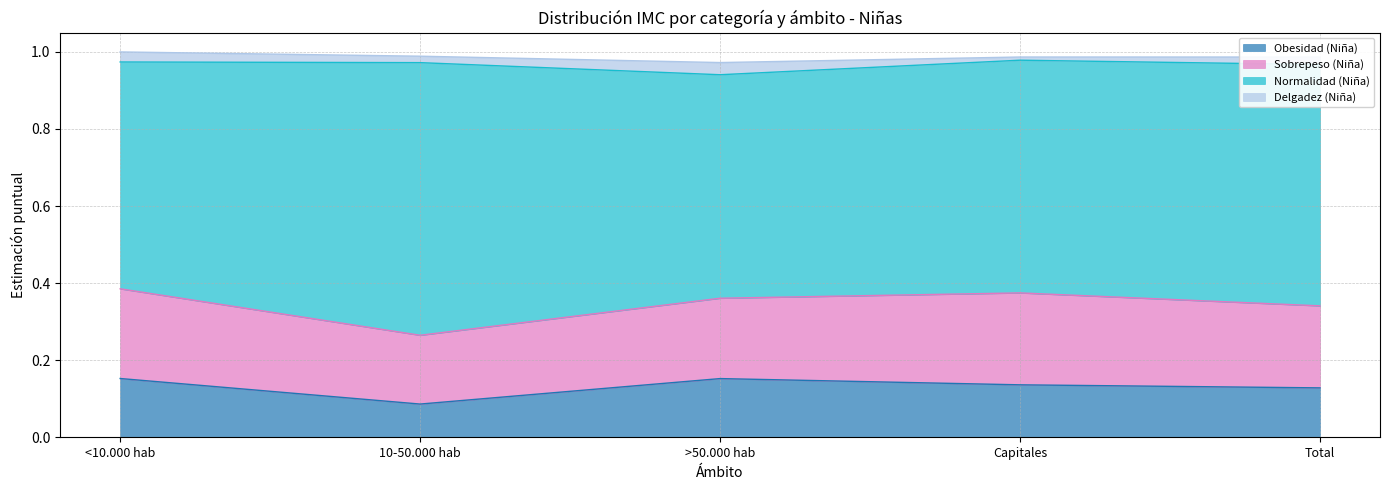

Which has a higher value, <10.000 hab or >50.000 hab?

<10.000 hab